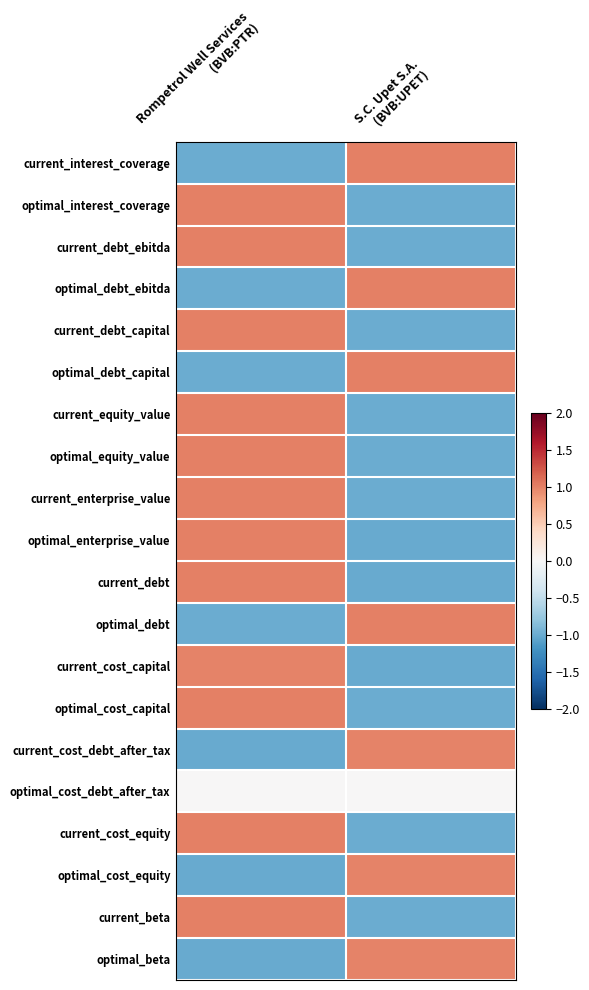

Reading left to right, what are all the values shown in this chart?

current_interest_coverage: Rompetrol Well Services
(BVB:PTR)=-1.0	S.C. Upet S.A.
(BVB:UPET)=1.0
optimal_interest_coverage: Rompetrol Well Services
(BVB:PTR)=1.0	S.C. Upet S.A.
(BVB:UPET)=-1.0
current_debt_ebitda: Rompetrol Well Services
(BVB:PTR)=1.0	S.C. Upet S.A.
(BVB:UPET)=-1.0
optimal_debt_ebitda: Rompetrol Well Services
(BVB:PTR)=-1.0	S.C. Upet S.A.
(BVB:UPET)=1.0
current_debt_capital: Rompetrol Well Services
(BVB:PTR)=1.0	S.C. Upet S.A.
(BVB:UPET)=-1.0
optimal_debt_capital: Rompetrol Well Services
(BVB:PTR)=-1.0	S.C. Upet S.A.
(BVB:UPET)=1.0
current_equity_value: Rompetrol Well Services
(BVB:PTR)=1.0	S.C. Upet S.A.
(BVB:UPET)=-1.0
optimal_equity_value: Rompetrol Well Services
(BVB:PTR)=1.0	S.C. Upet S.A.
(BVB:UPET)=-1.0
current_enterprise_value: Rompetrol Well Services
(BVB:PTR)=1.0	S.C. Upet S.A.
(BVB:UPET)=-1.0
optimal_enterprise_value: Rompetrol Well Services
(BVB:PTR)=1.0	S.C. Upet S.A.
(BVB:UPET)=-1.0
current_debt: Rompetrol Well Services
(BVB:PTR)=1.0	S.C. Upet S.A.
(BVB:UPET)=-1.0
optimal_debt: Rompetrol Well Services
(BVB:PTR)=-1.0	S.C. Upet S.A.
(BVB:UPET)=1.0
current_cost_capital: Rompetrol Well Services
(BVB:PTR)=1.0	S.C. Upet S.A.
(BVB:UPET)=-1.0
optimal_cost_capital: Rompetrol Well Services
(BVB:PTR)=1.0	S.C. Upet S.A.
(BVB:UPET)=-1.0
current_cost_debt_after_tax: Rompetrol Well Services
(BVB:PTR)=-1.0	S.C. Upet S.A.
(BVB:UPET)=1.0
optimal_cost_debt_after_tax: Rompetrol Well Services
(BVB:PTR)=0.0	S.C. Upet S.A.
(BVB:UPET)=0.0
current_cost_equity: Rompetrol Well Services
(BVB:PTR)=1.0	S.C. Upet S.A.
(BVB:UPET)=-1.0
optimal_cost_equity: Rompetrol Well Services
(BVB:PTR)=-1.0	S.C. Upet S.A.
(BVB:UPET)=1.0
current_beta: Rompetrol Well Services
(BVB:PTR)=1.0	S.C. Upet S.A.
(BVB:UPET)=-1.0
optimal_beta: Rompetrol Well Services
(BVB:PTR)=-1.0	S.C. Upet S.A.
(BVB:UPET)=1.0